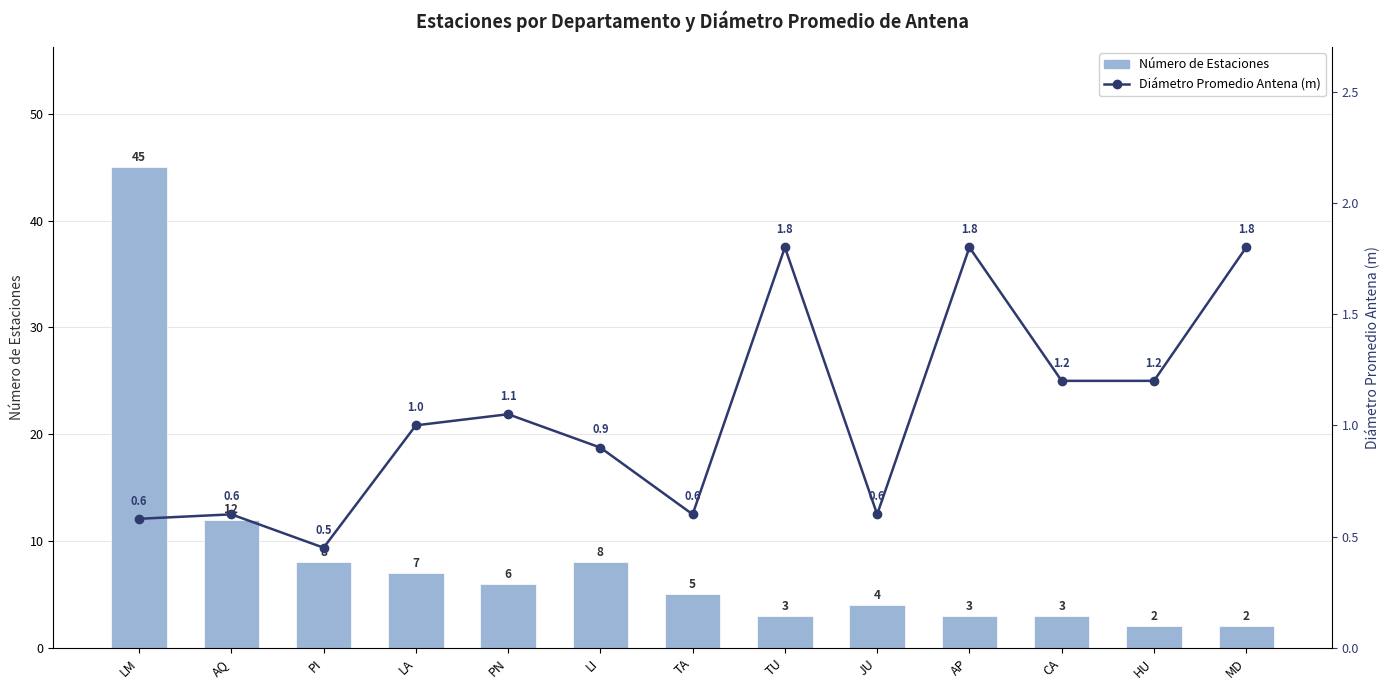

The Diámetro Promedio Antena (m) series shows 0.6 at JU. True or false?

True